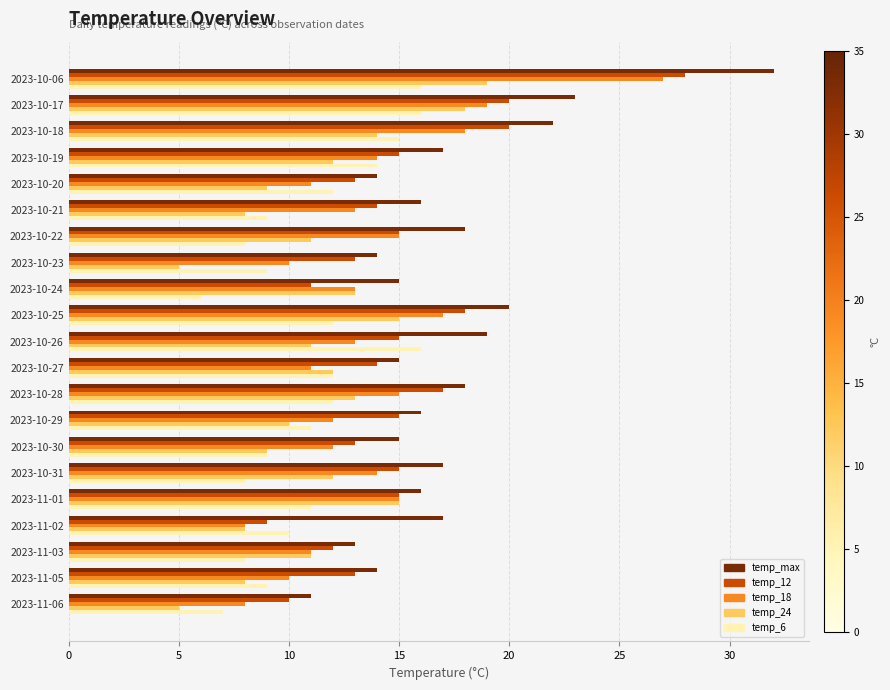

What is the difference between the highest and lowest values at 2023-10-17?

7